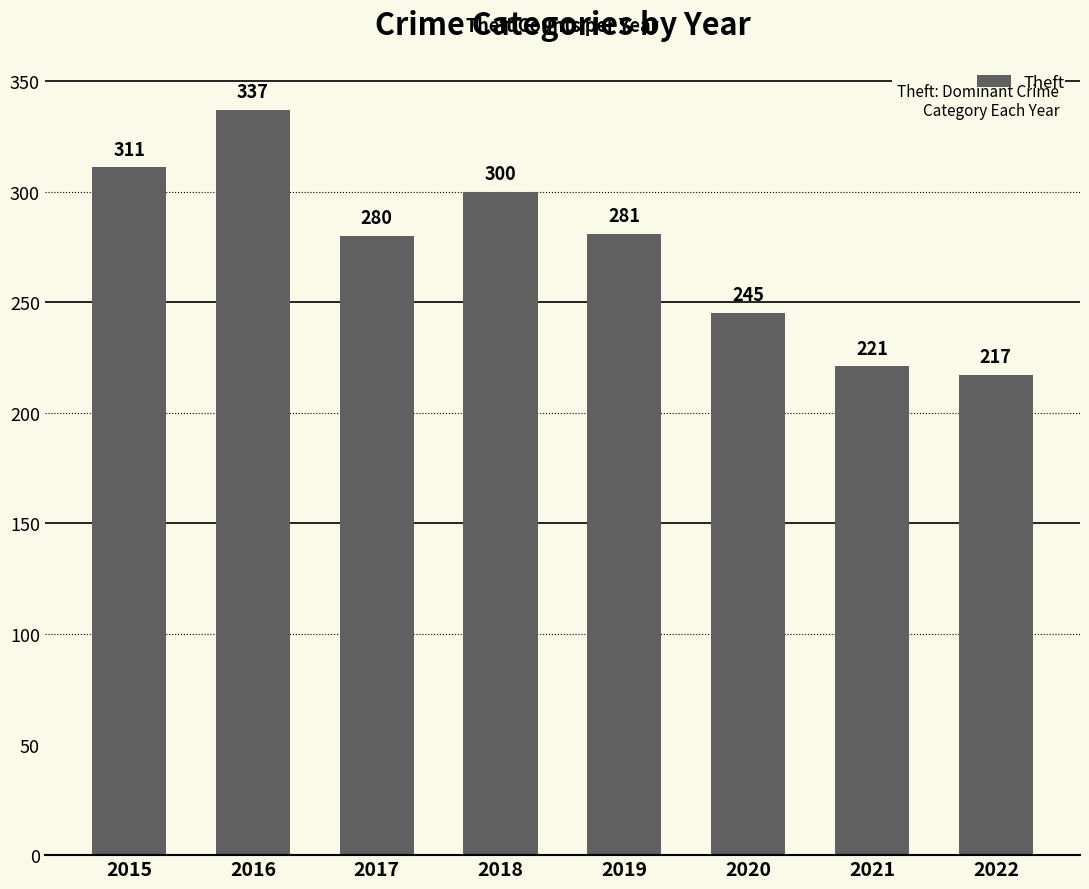

Rank the categories by value from lowest to highest.

2022, 2021, 2020, 2017, 2019, 2018, 2015, 2016